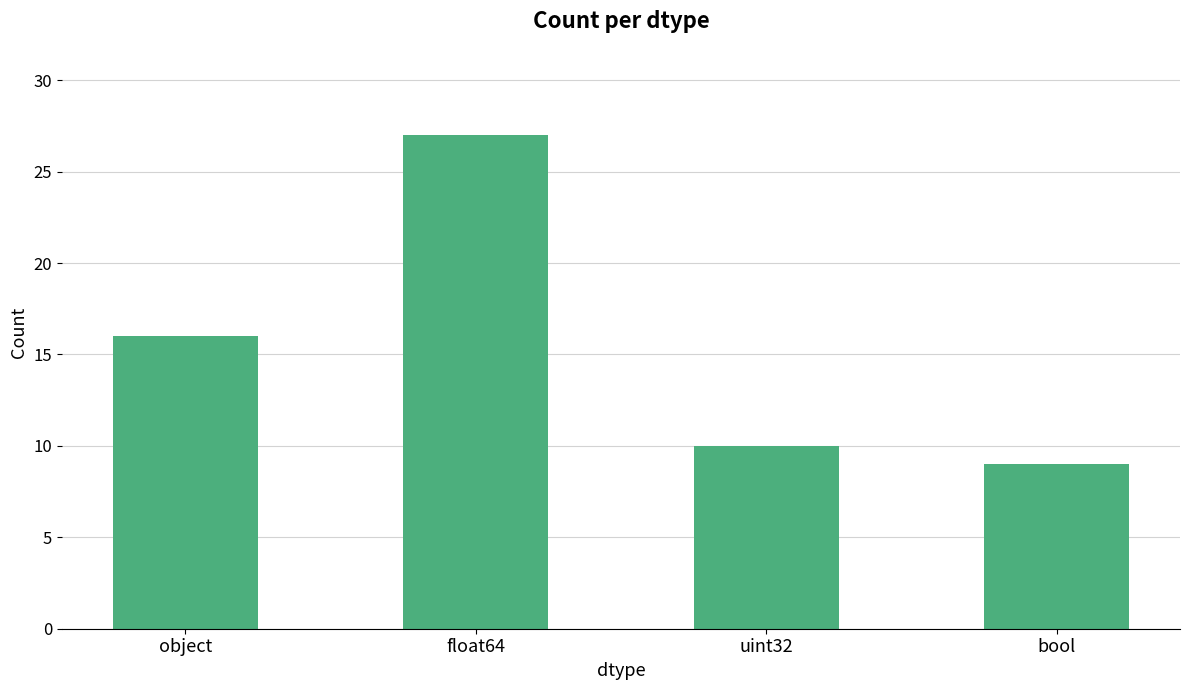

True or false: the data shows 6 at object.

False